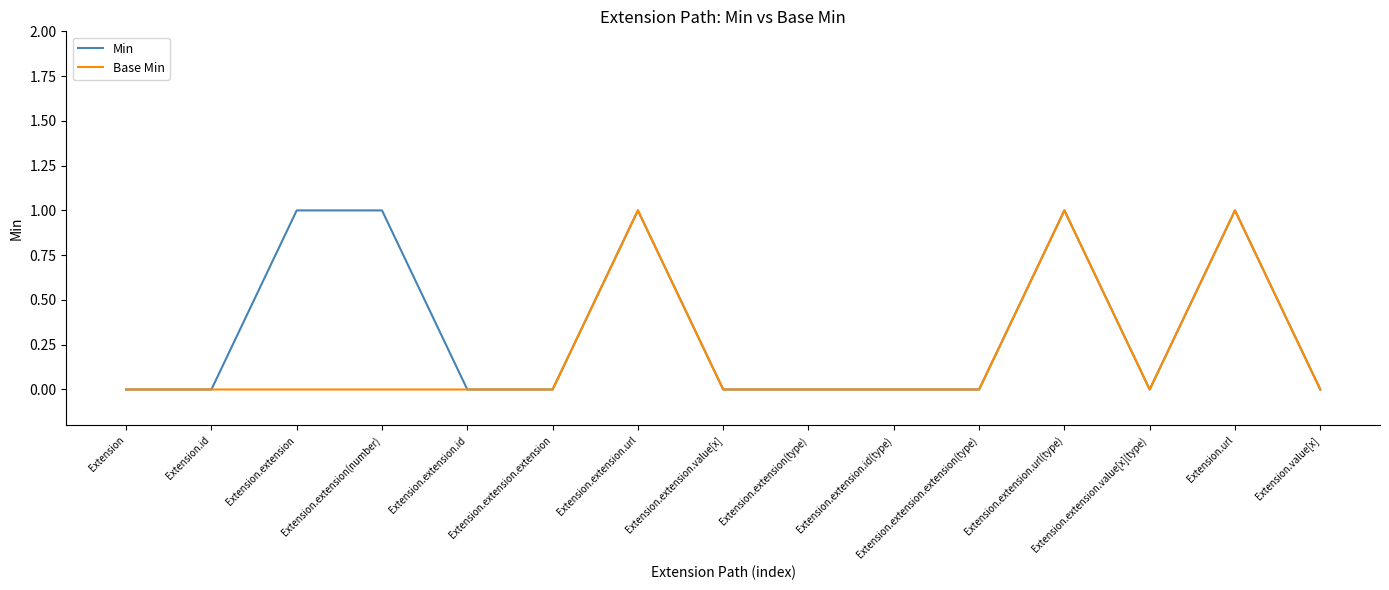

What value does the Min series have at Extension.extension.url(type)?

1